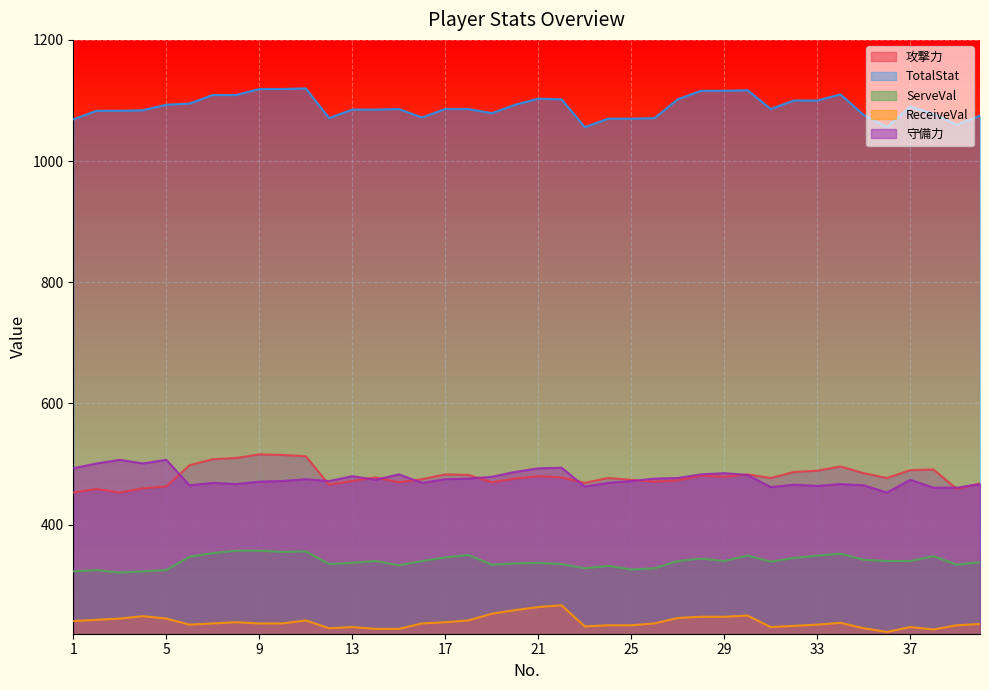

What is the sum of all ReceiveVal values?

9573